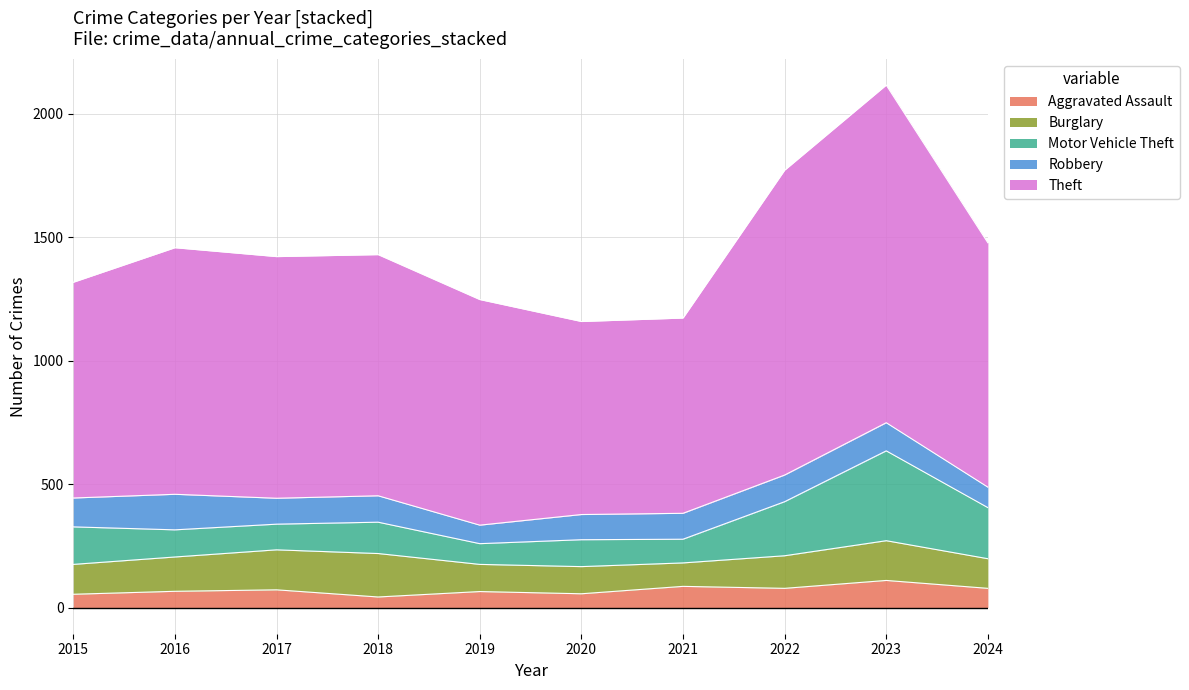

Which series has the largest total across all categories?

Theft